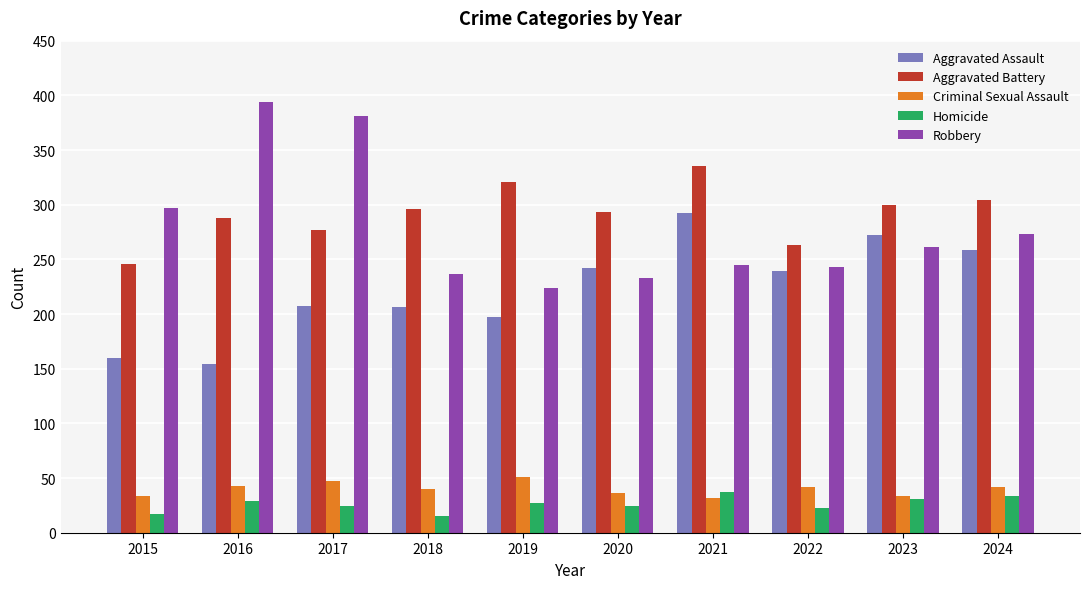

At 2018, list the series in order from smallest to largest.

Homicide, Criminal Sexual Assault, Aggravated Assault, Robbery, Aggravated Battery